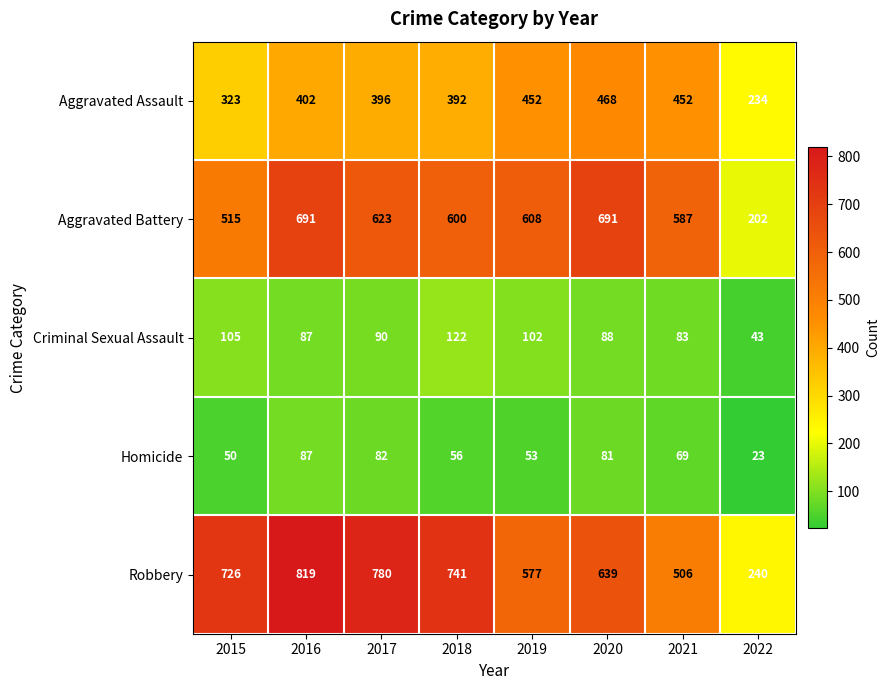

Which series has the largest range (max minus min)?

Robbery